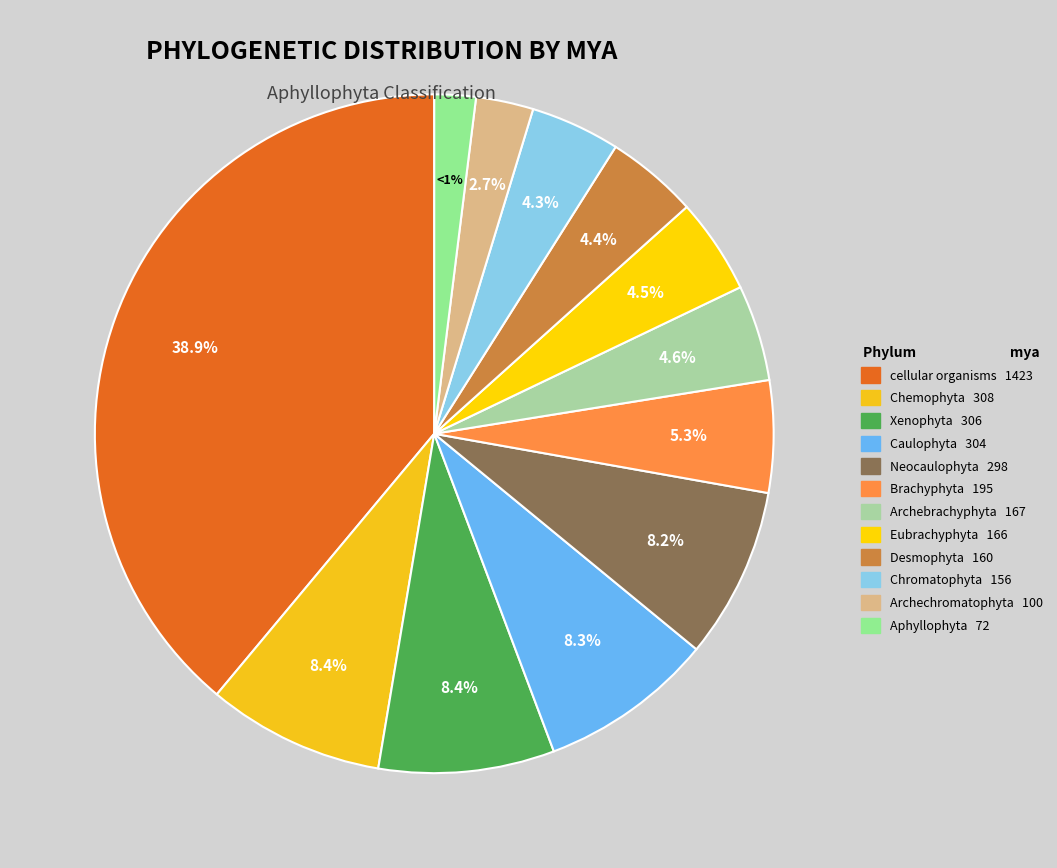

Between Xenophyta and Eubrachyphyta, which is larger?

Xenophyta